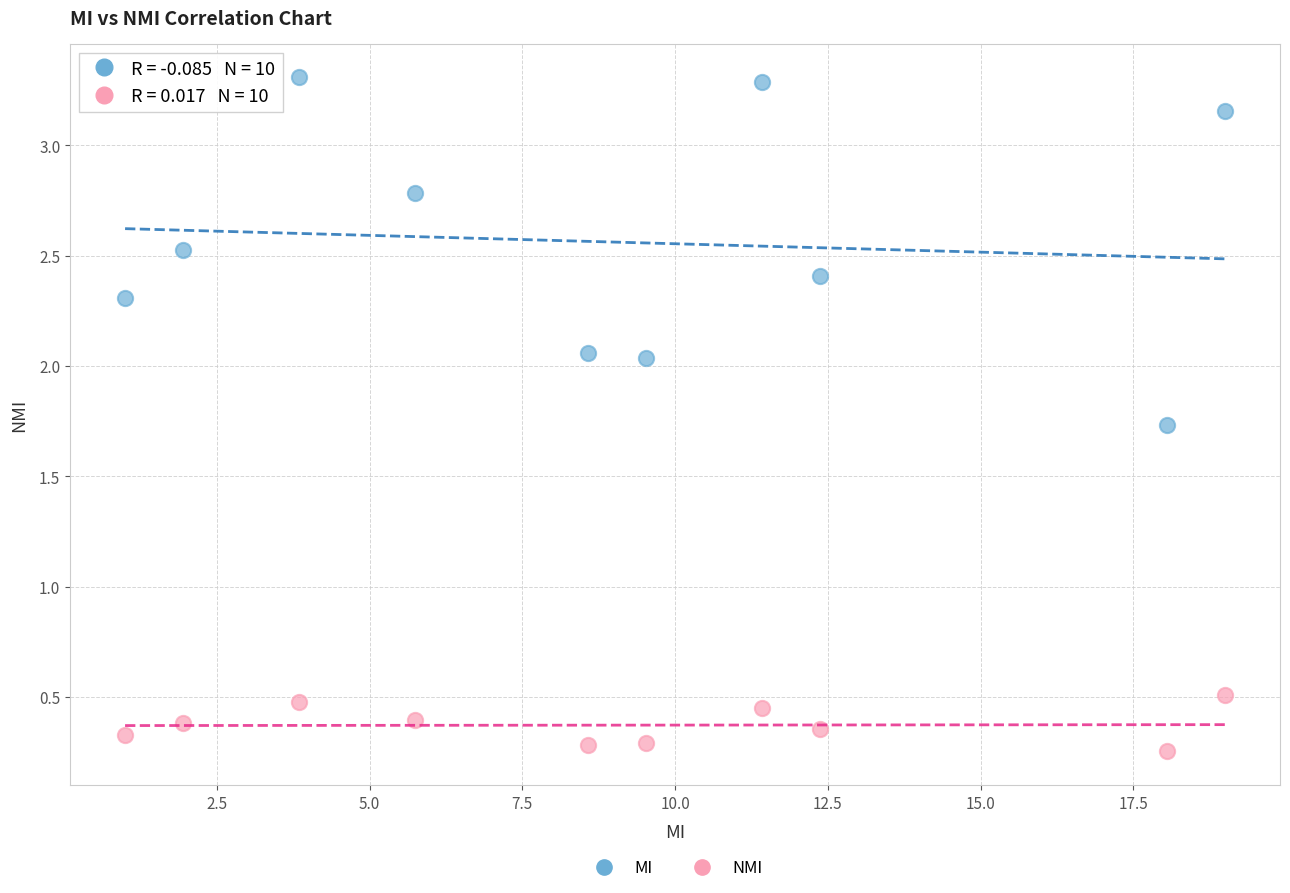

Which series reaches the minimum Y coordinate?

NMI